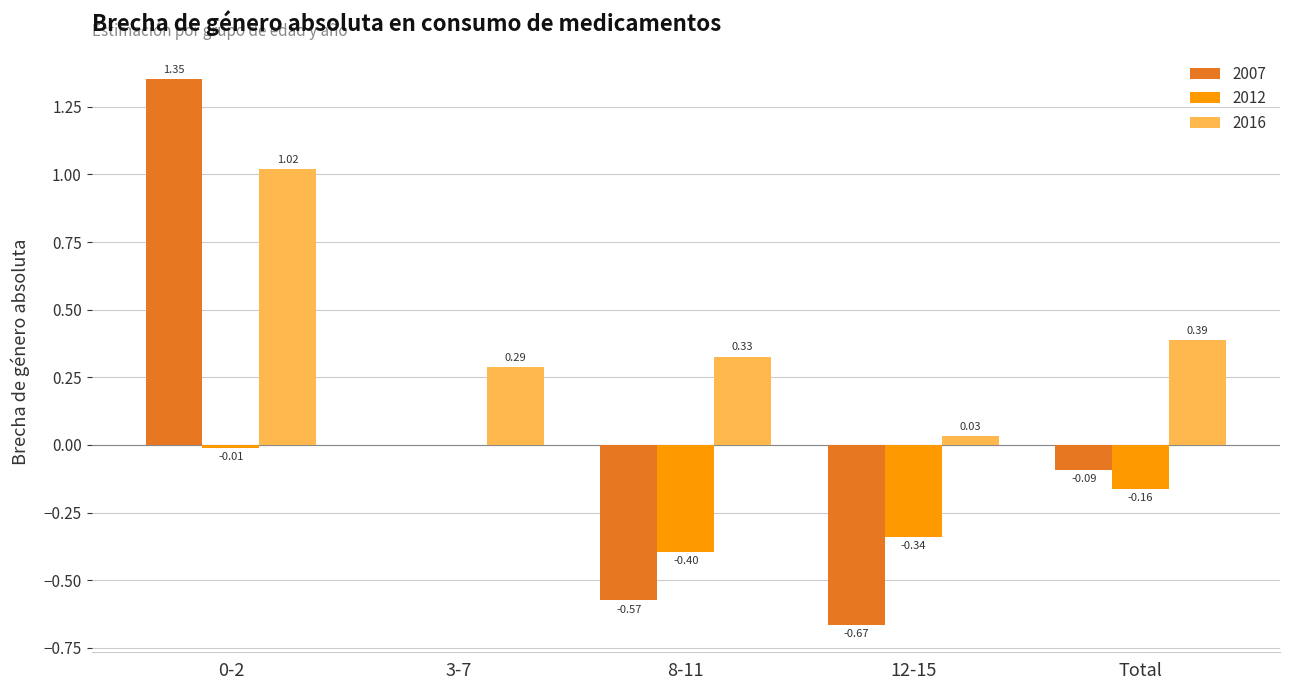

Which series has the largest total across all categories?

2016